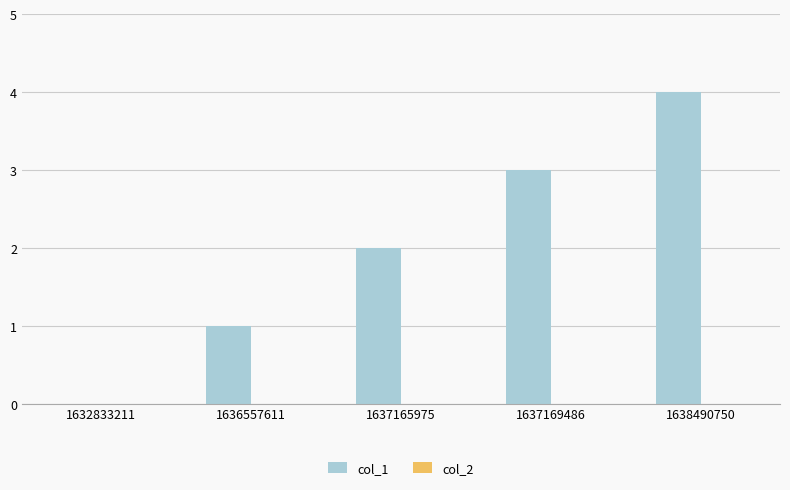

Is it true that the value at 1637169486 is 3?

True